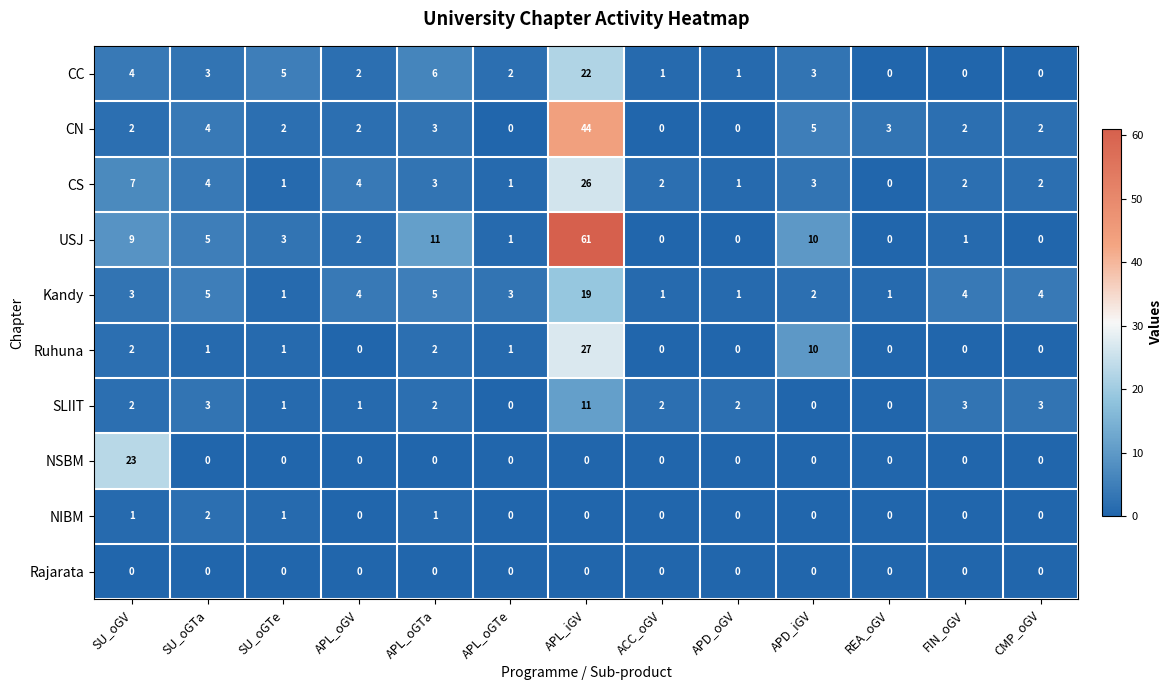

At which category is the sum across all series the highest?

APL_iGV